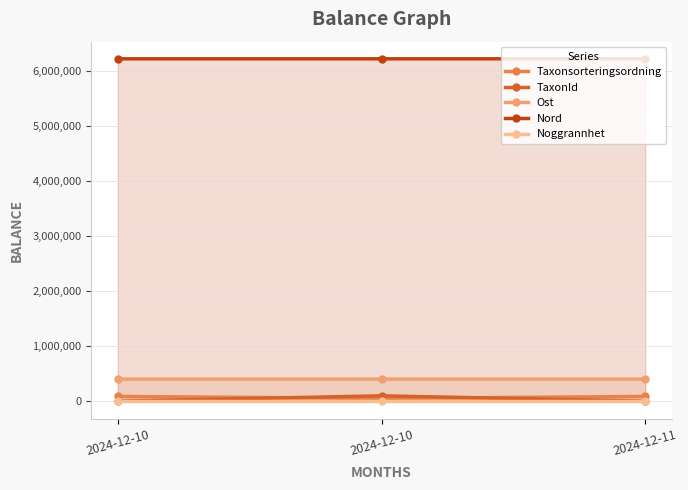

What is the value of the TaxonId point at the 3rd from the left?

6031